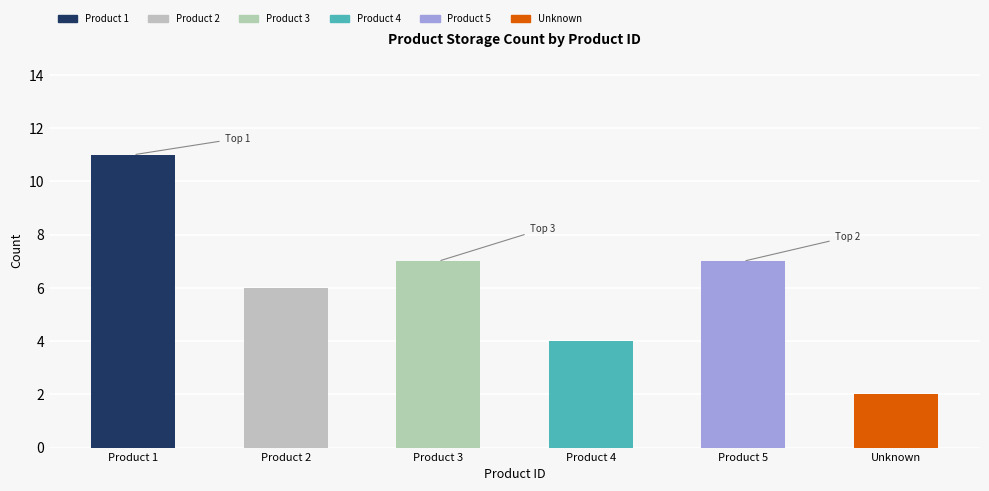

Is it true that the value at 4 is 4?

True